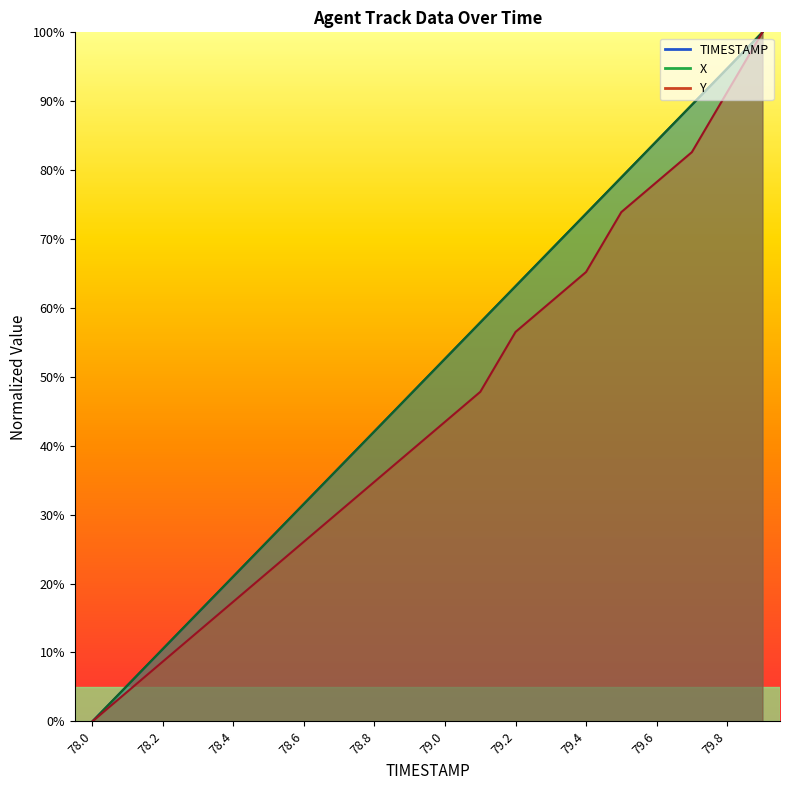

Count the number of categories in the chart.

20